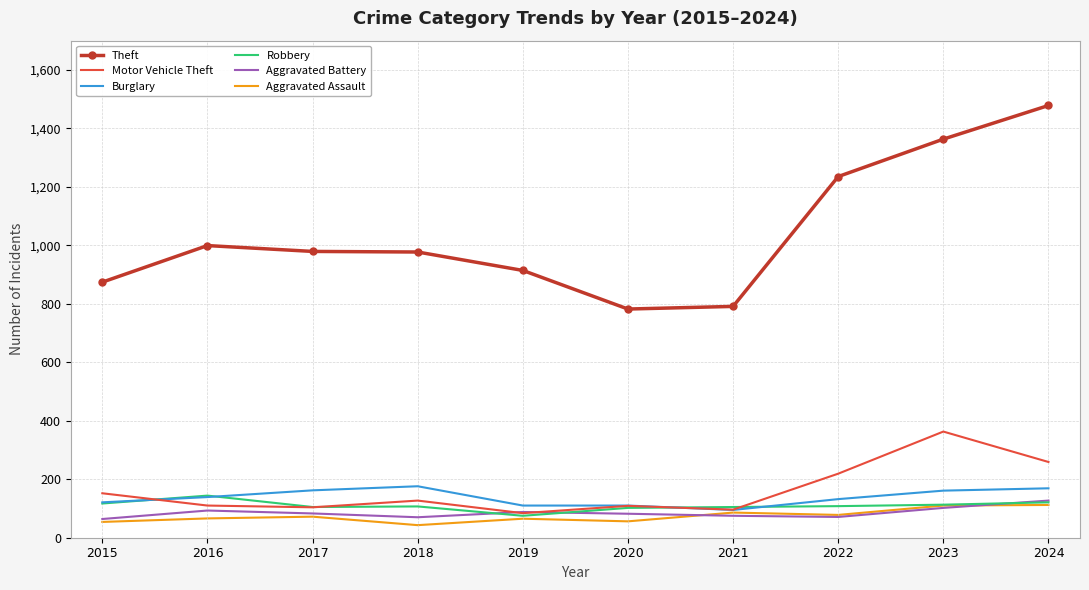

The value of Robbery at 2019 is 75. True or false?

True